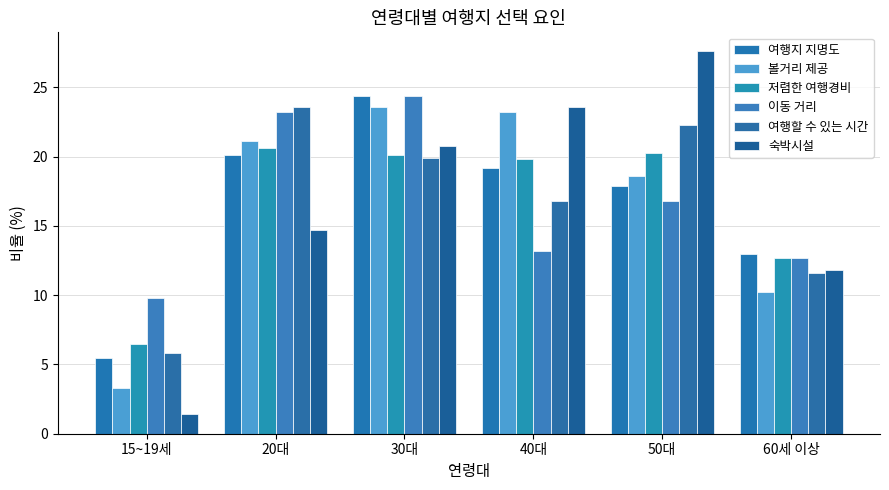

Between 50대 and 60세 이상, which series saw the biggest shift?

숙박시설